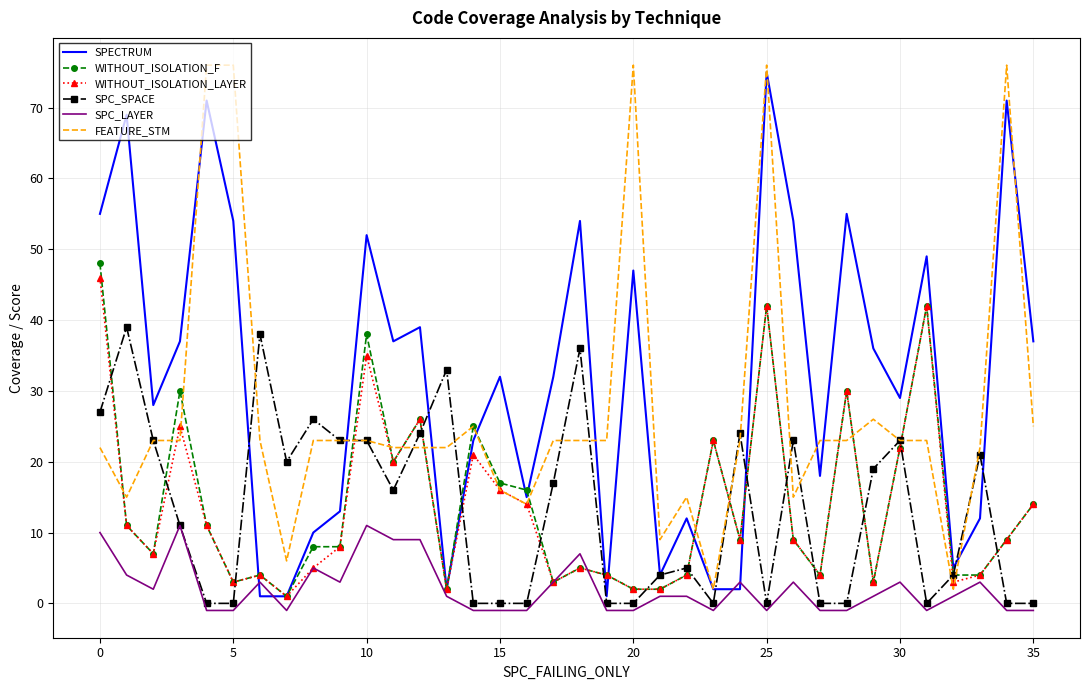

Which series has the largest total across all categories?

SPECTRUM